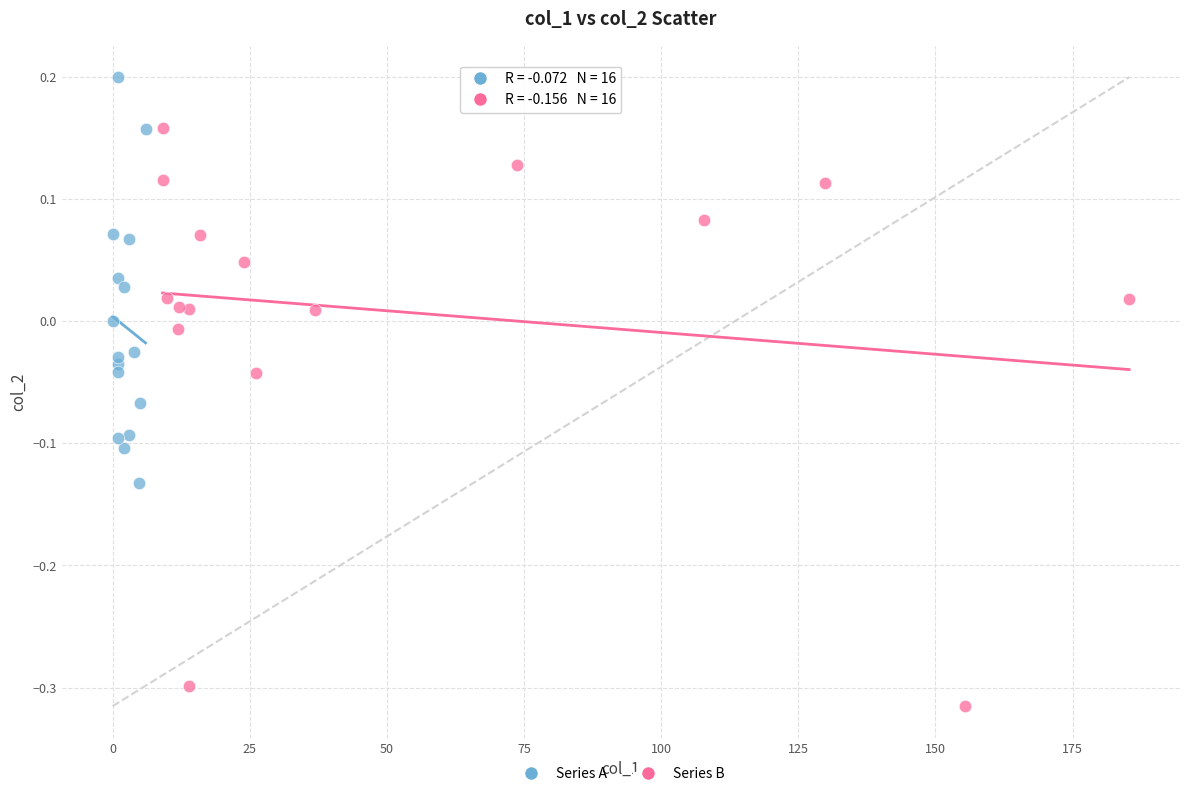

Which series has the largest Y range (max minus min)?

Series B